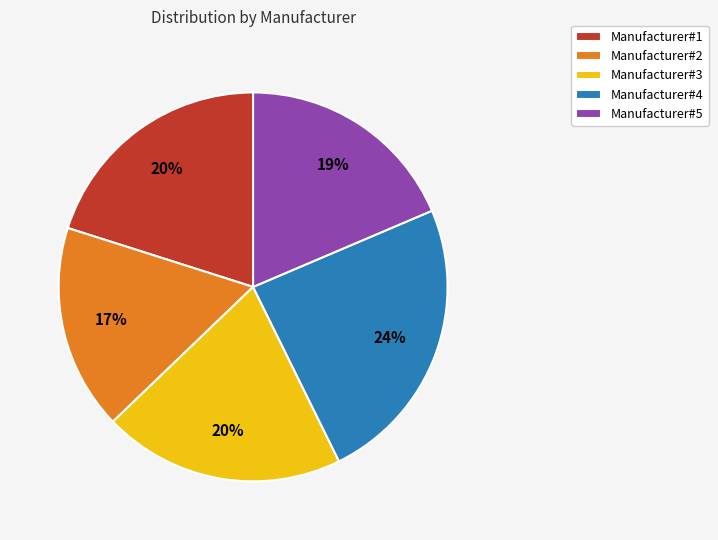

Does Manufacturer#4 represent more than half of the total?

No